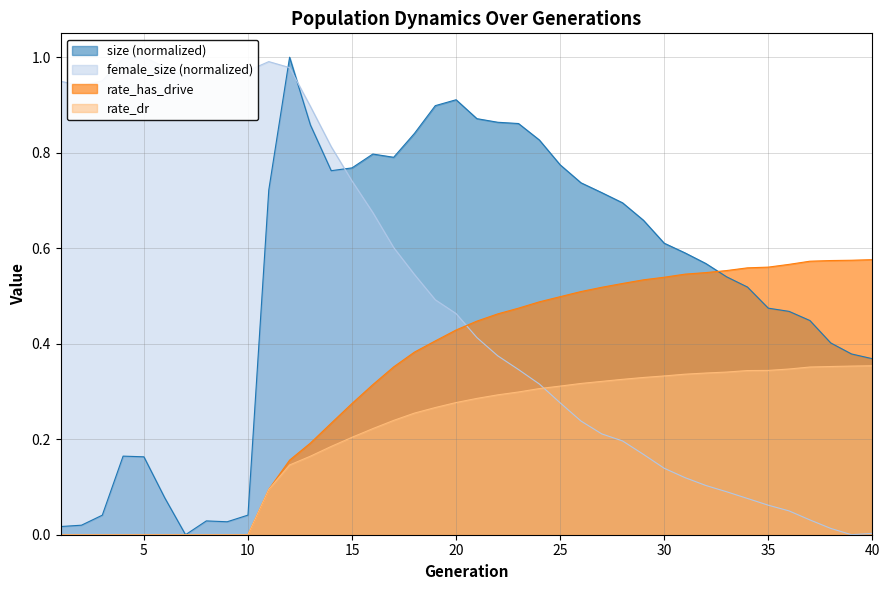

What are all the series names shown in the legend?

size, female_size, rate_dr, rate_has_drive